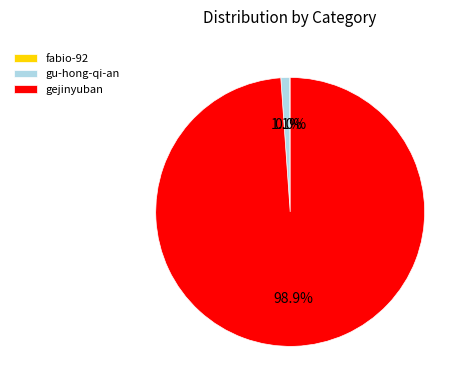

Which slice is the largest?

gejinyuban